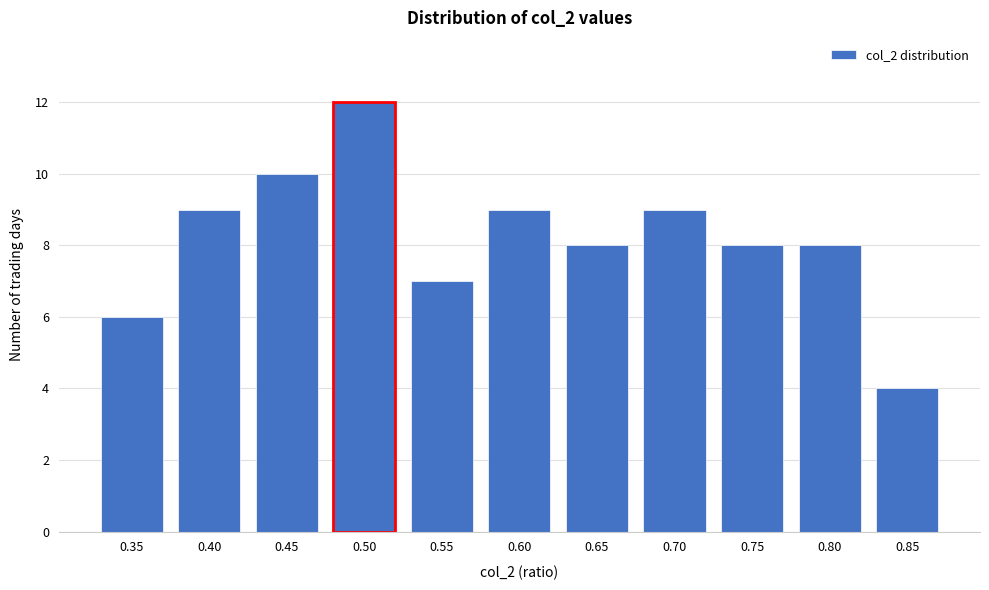

Reading left to right, transcribe all the data shown in this chart.

6	9	10	12	7	9	8	9	8	8	4